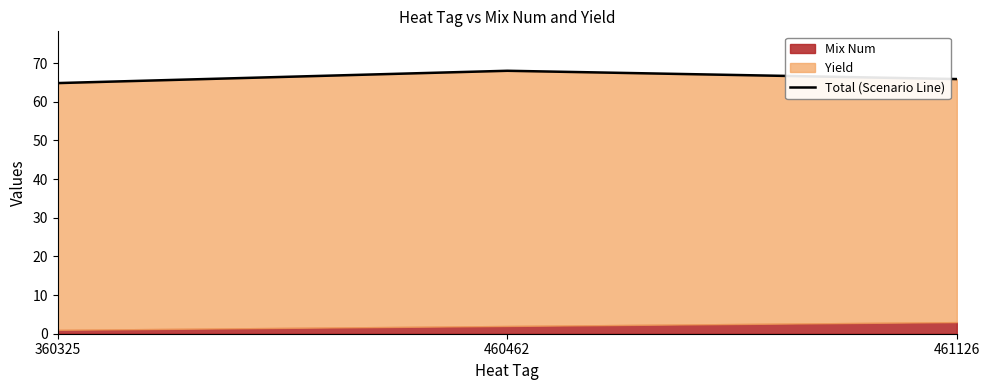

The chart shows a value of 84.8 at 360325. True or false?

False